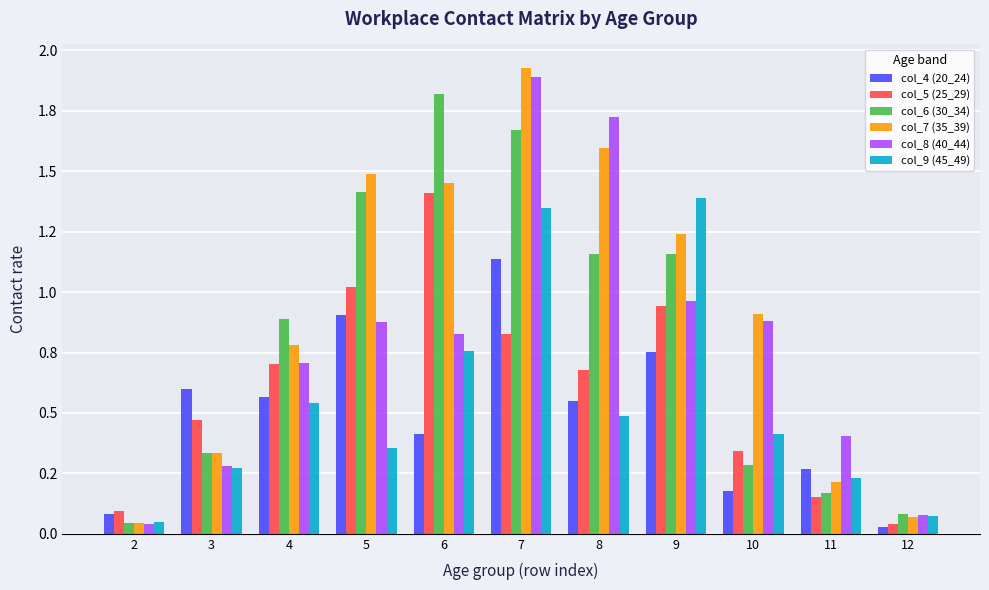

List the series in order of their peak value, lowest first.

col_4 (20_24), col_9 (45_49), col_5 (25_29), col_6 (30_34), col_8 (40_44), col_7 (35_39)